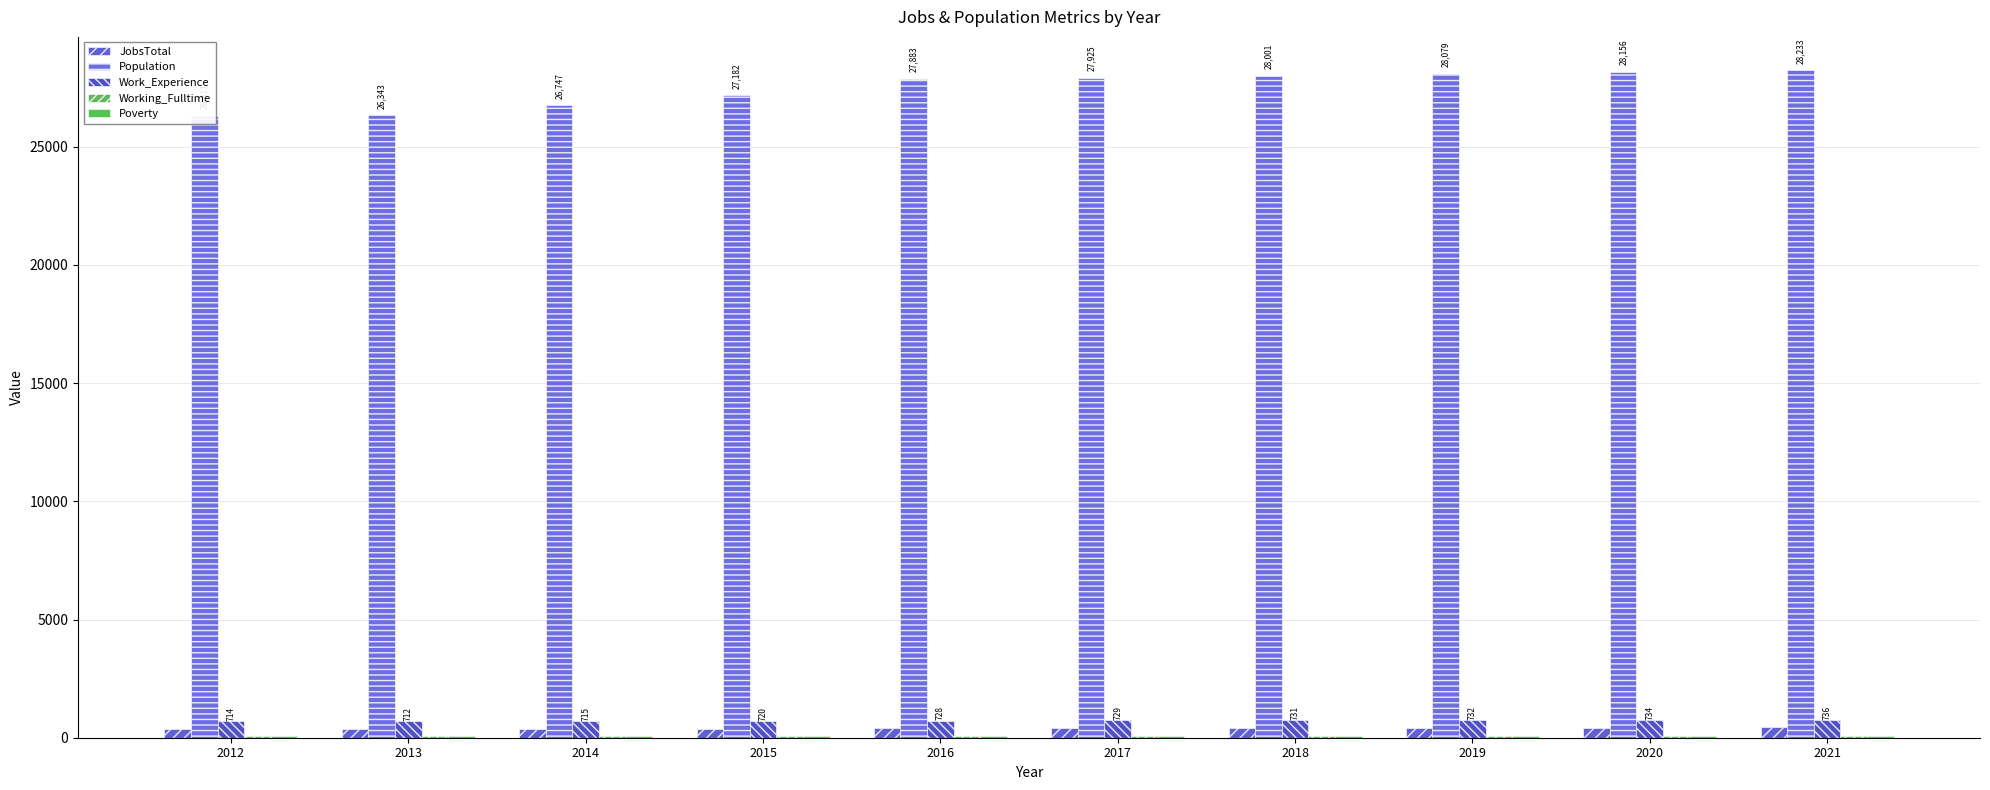

Which series has the widest spread of values?

Population